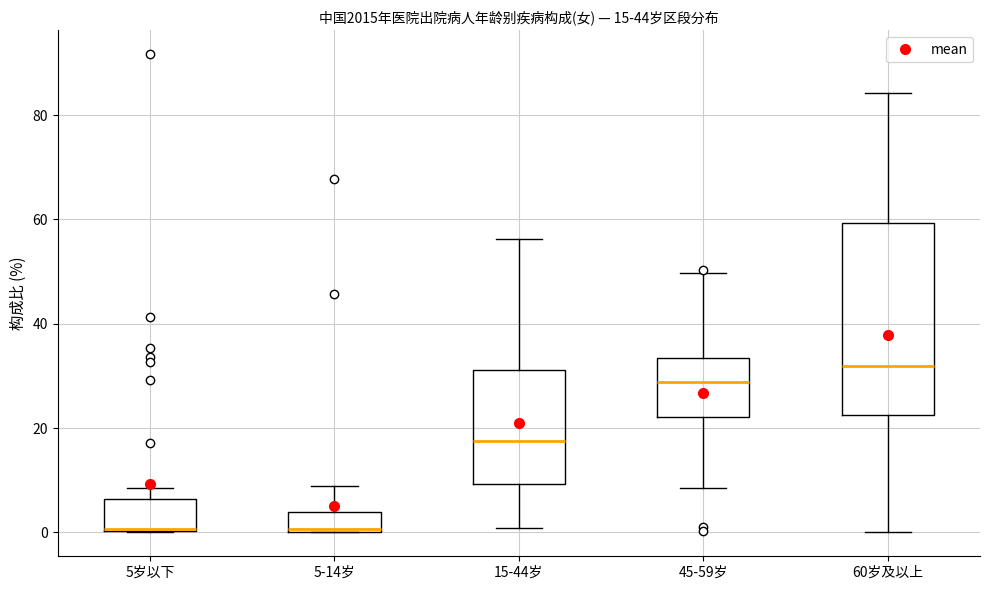

Comparing the boxes themselves (not the whiskers), which one is the tallest?

60岁及以上